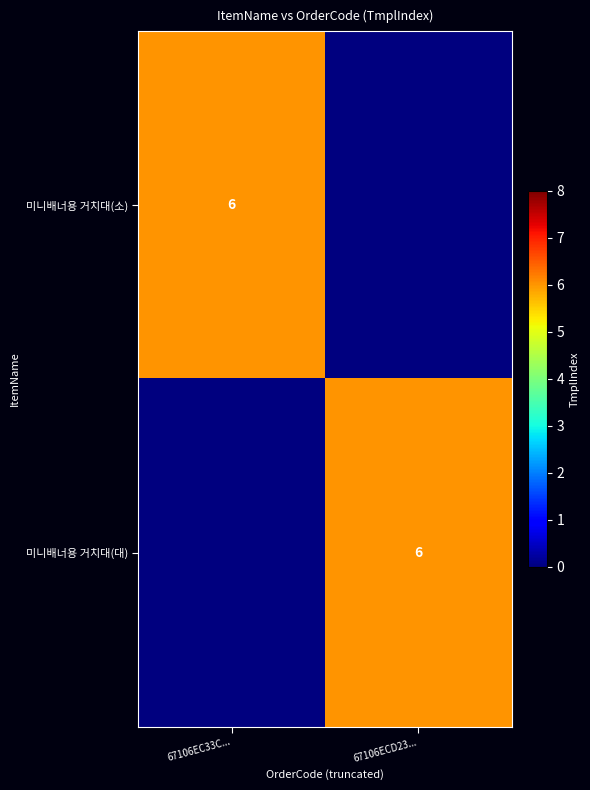

At which category is the sum across all series the highest?

67106EC33C...